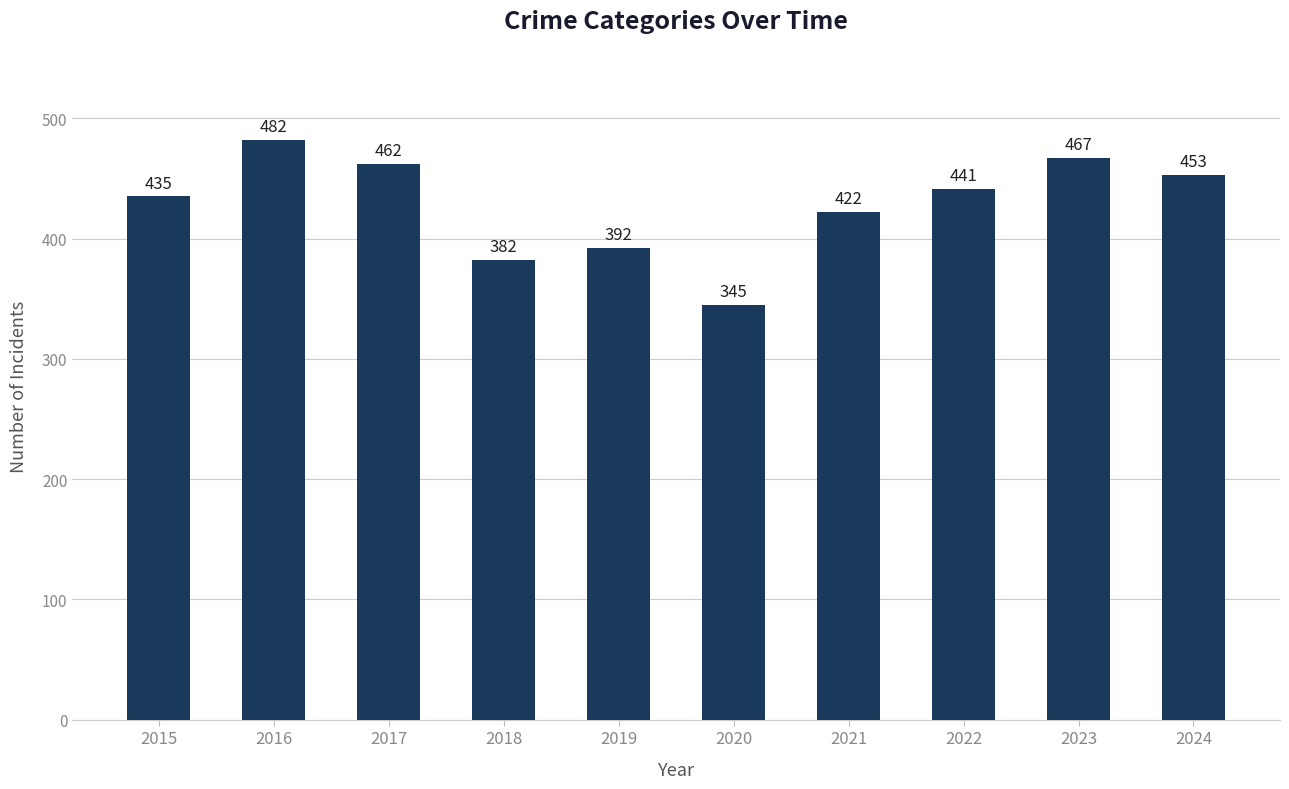

What is the greatest value displayed?

482